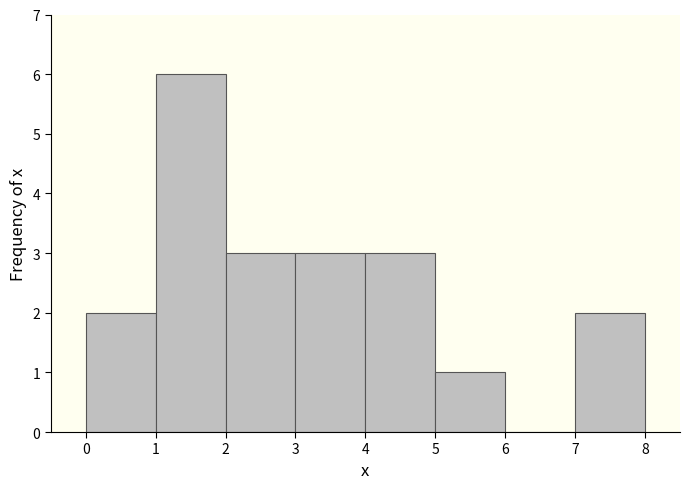

Reading left to right, list every bar in this chart as the range it spans on the x-axis followed by its height. The values are not printed on the chart, so give them approximately, as read against the axis.

0 to 1: 2
1 to 2: 6
2 to 3: 3
3 to 4: 3
4 to 5: 3
5 to 6: 1
6 to 7: 0
7 to 8: 2